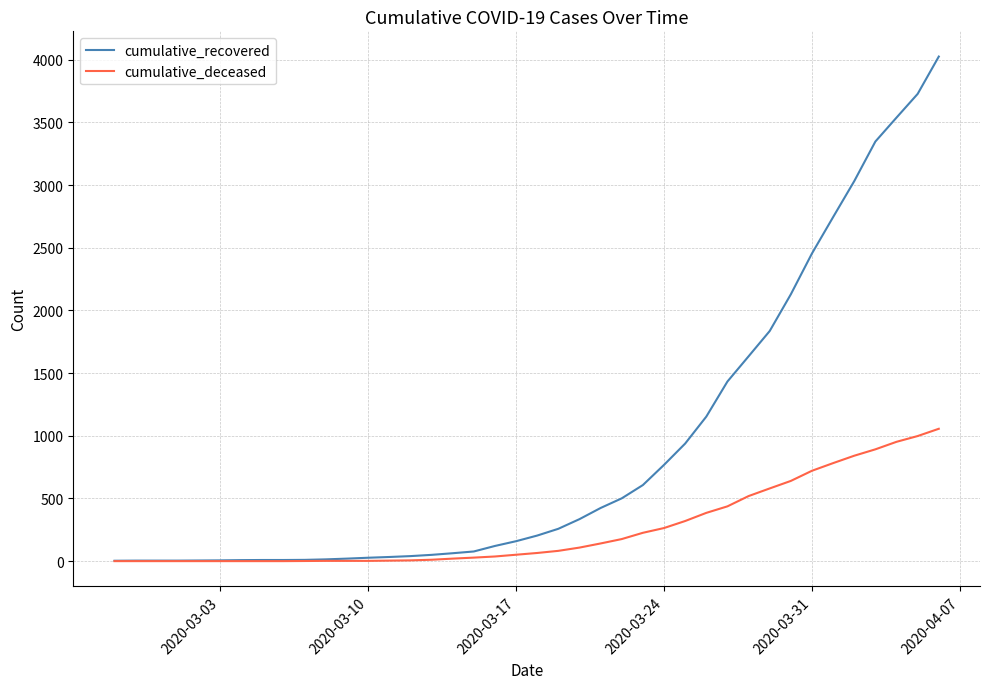

Which series has the widest spread of values?

cumulative_recovered